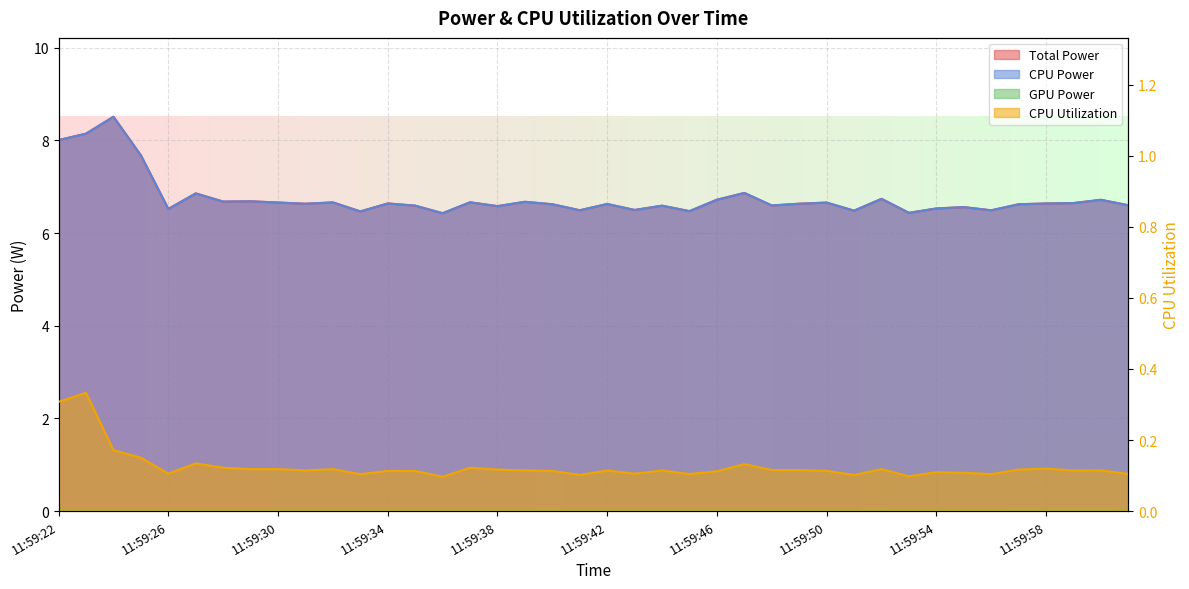

What is the difference between the highest and lowest values at 11:59:32?

6.5